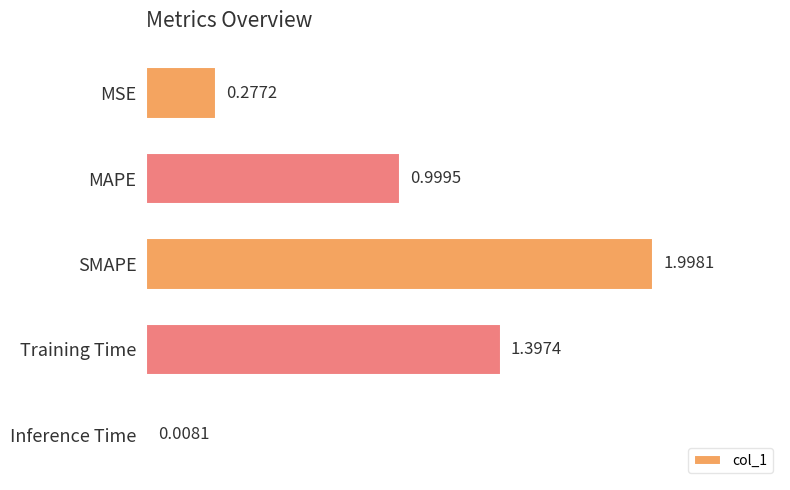

Does the chart contain any negative values?

No